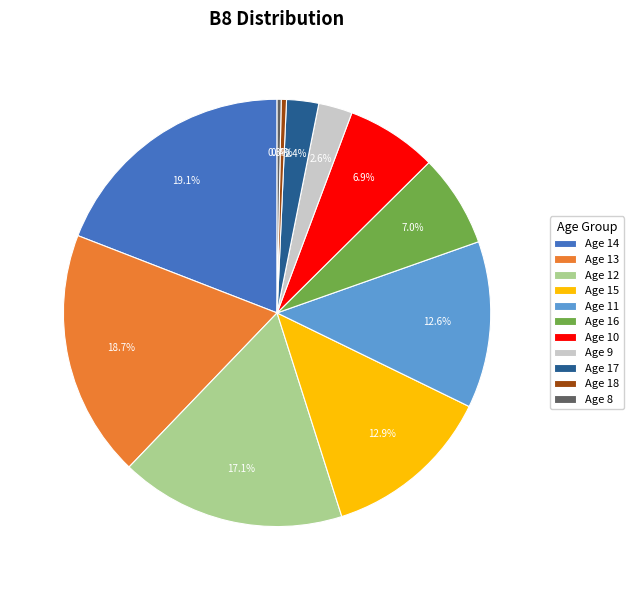

Combined, do Age 18 and Age 11 account for over 50%?

No